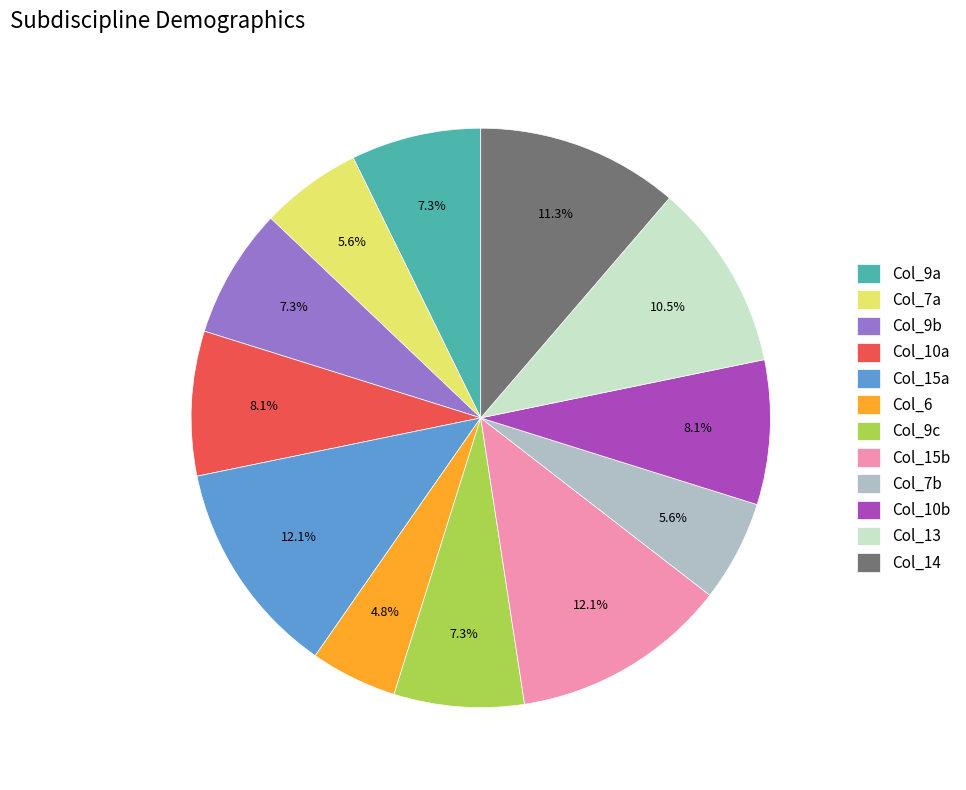

Which has a higher value, Col_9b or Col_7a?

Col_9b